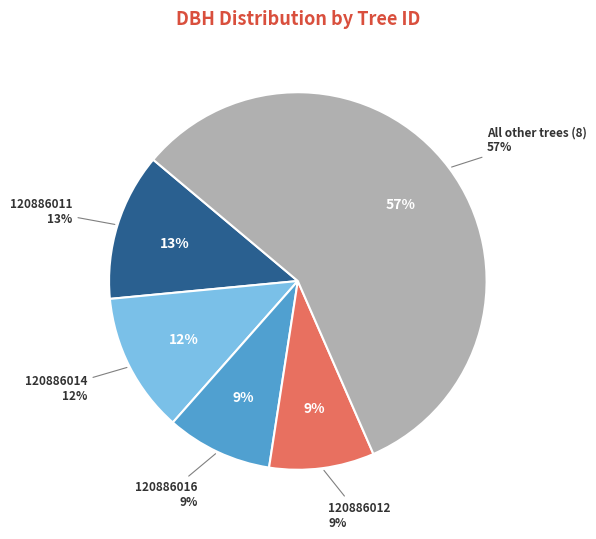

Between 120886002 and 120886012, which is larger?

120886012